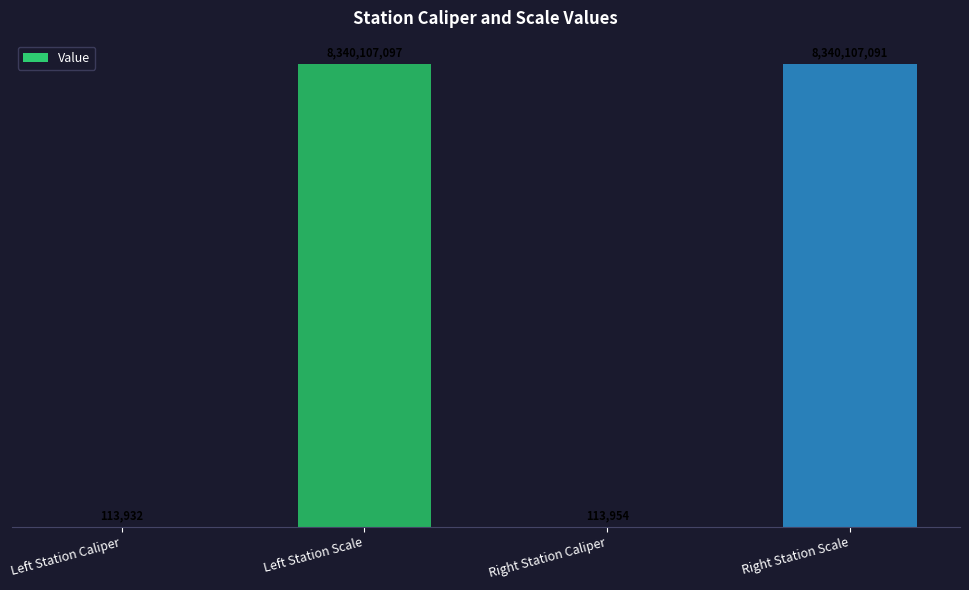

What is the change in value from Right Station Caliper to Right Station Scale?

+8339993137